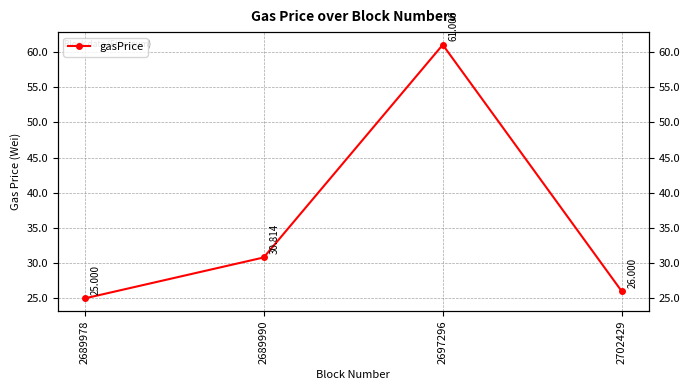

Read the value at 2689990, to the nearest 50.

30814000000